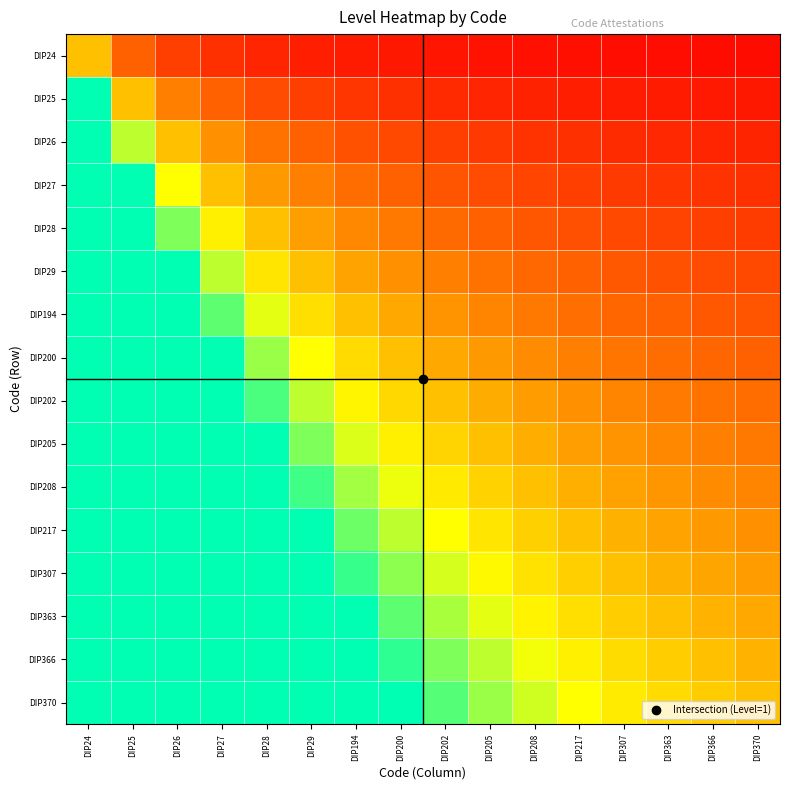

Which has a higher value, DIP27 or DIP208?

DIP27